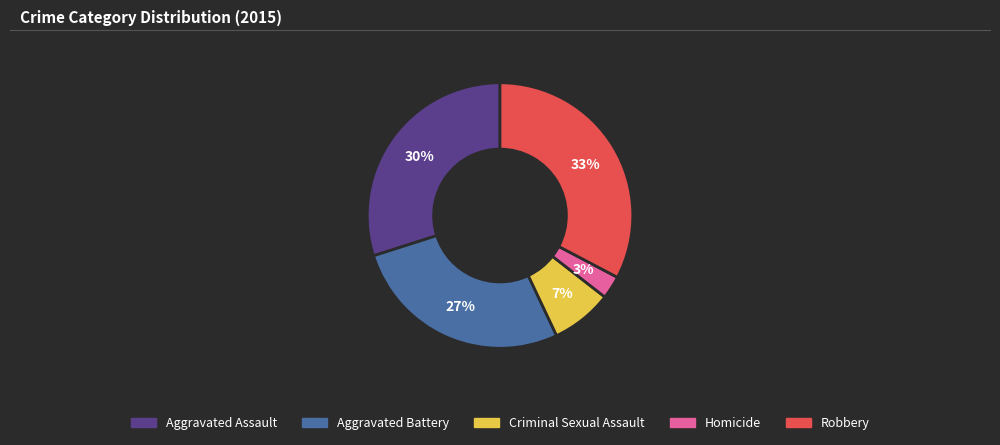

The Robbery slice represents 38% of the pie. True or false?

False